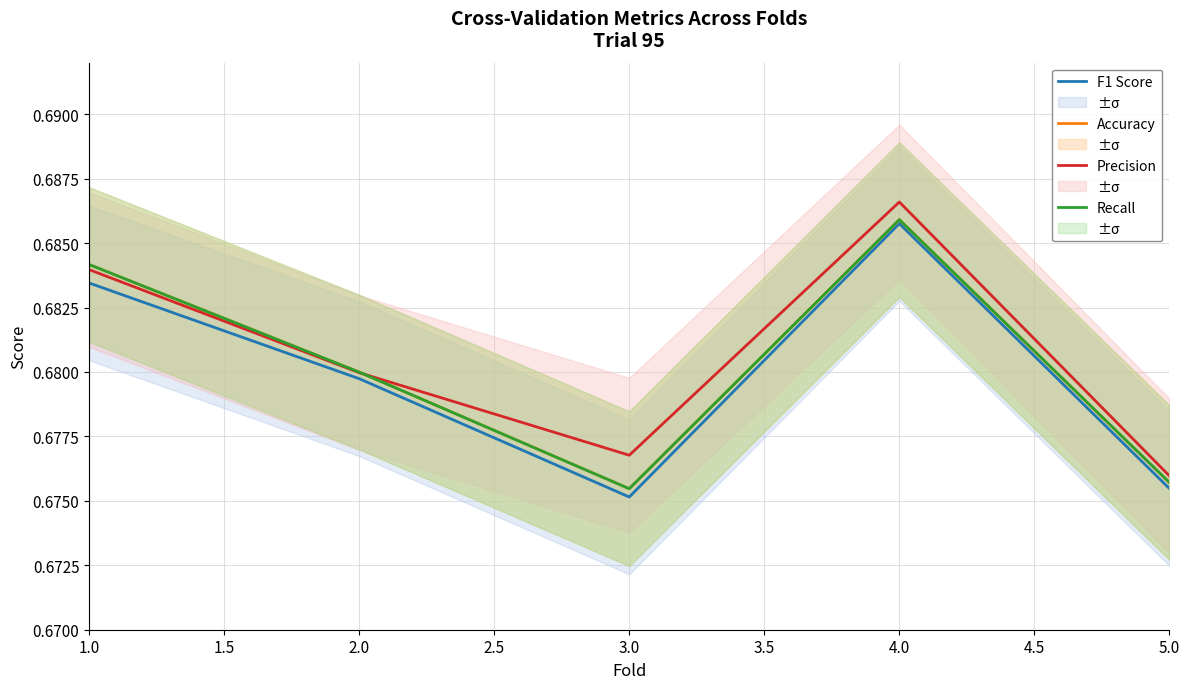

The value of Accuracy at 4.0 is 0.7. True or false?

True